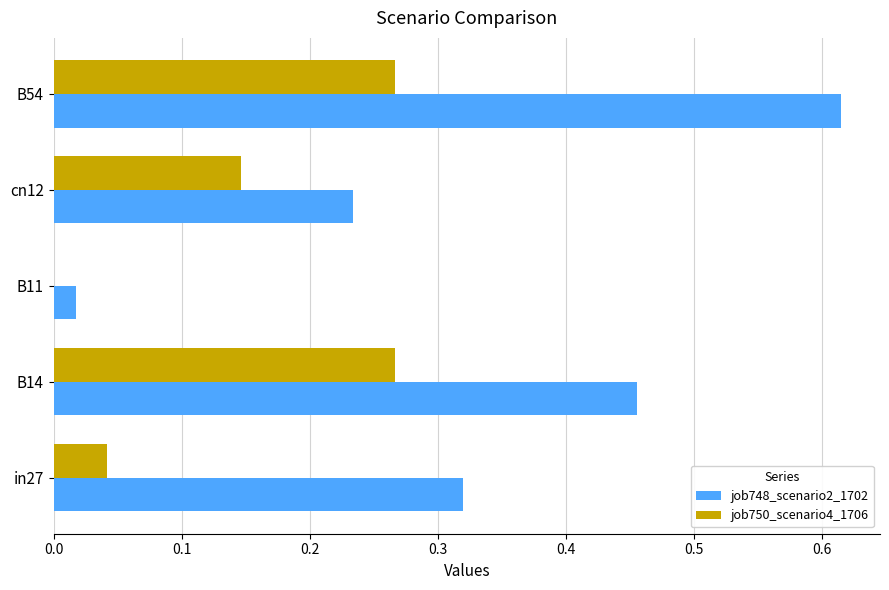

What is the sum of all job750_scenario4_1706 values?

0.7